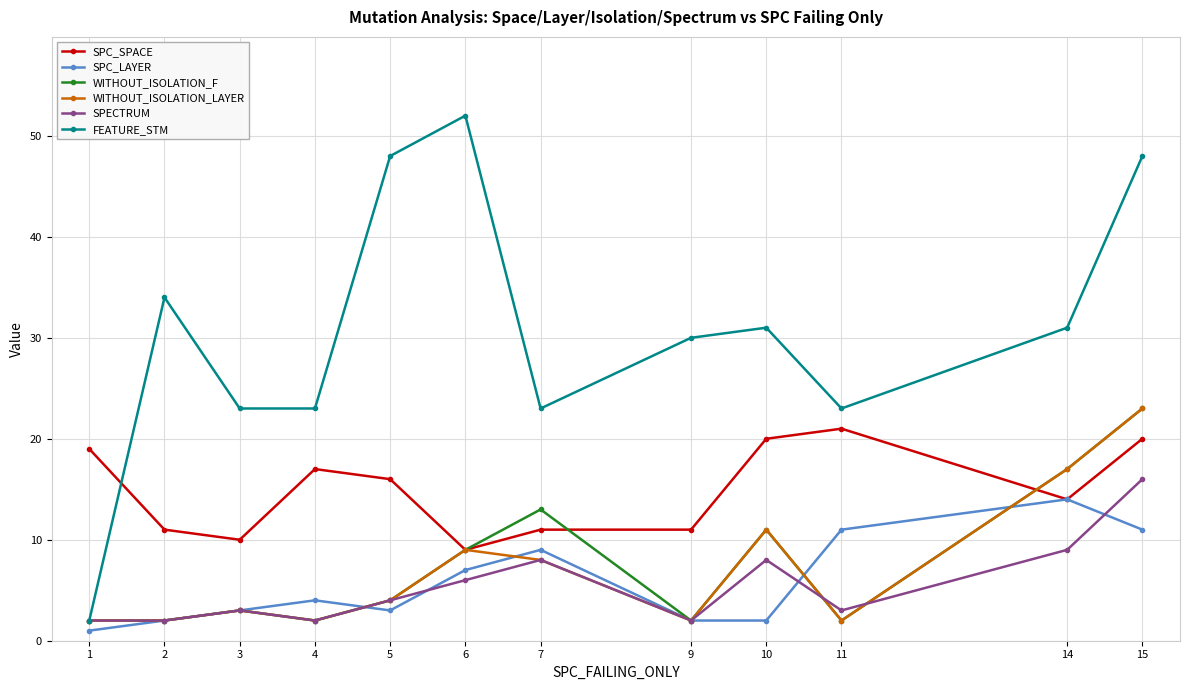

At which category is the sum across all series the highest?

15